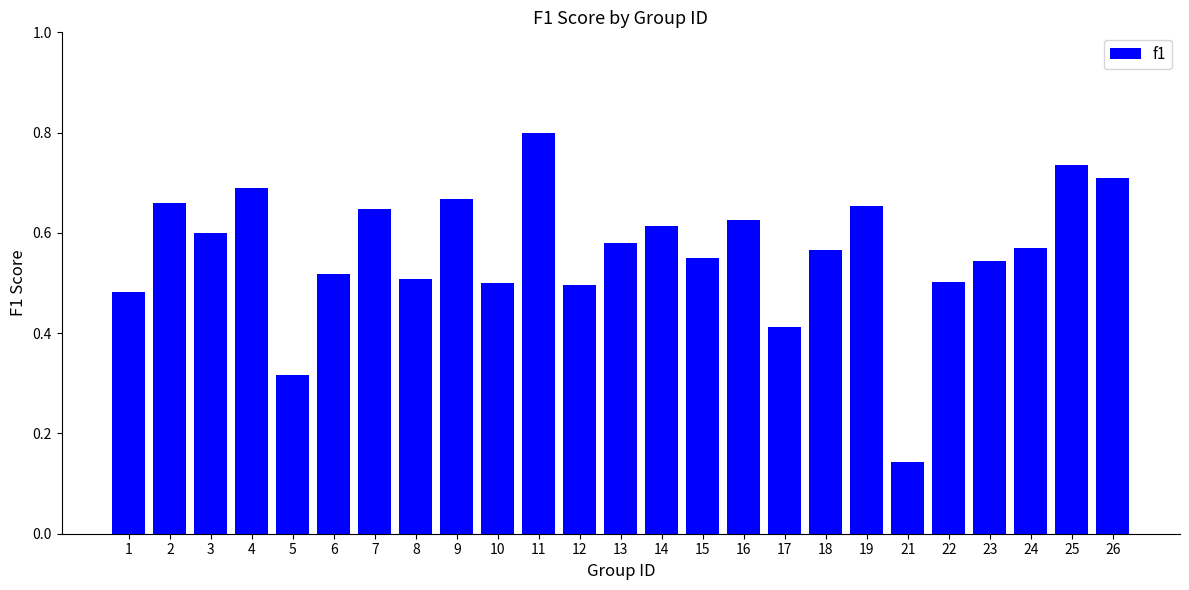

The value at 26 is 0.7. True or false?

True